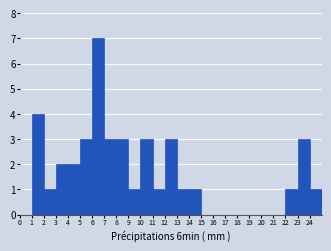

Reading left to right, transcribe this chart: for each bar, give the range it covers on the x-axis and its height. The values are not printed on the chart, so give them approximately, as read against the axis.

0 to 1: 0
1 to 2: 4
2 to 3: 1
3 to 4: 2
4 to 5: 2
5 to 6: 3
6 to 7: 7
7 to 8: 3
8 to 9: 3
9 to 10: 1
10 to 11: 3
11 to 12: 1
12 to 13: 3
13 to 14: 1
14 to 15: 1
15 to 16: 0
16 to 17: 0
17 to 18: 0
18 to 19: 0
19 to 20: 0
20 to 21: 0
21 to 22: 0
22 to 23: 1
23 to 24: 3
24 to 25: 1